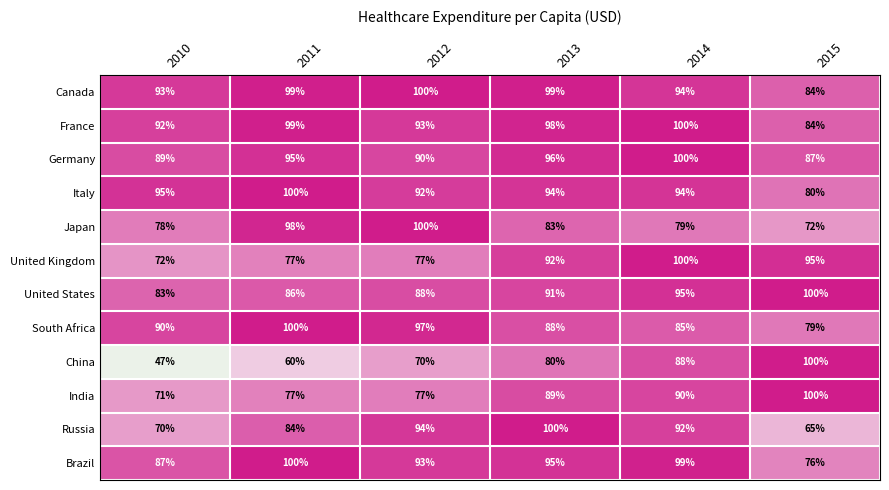

What is the difference between the highest and lowest values at 2015?

35